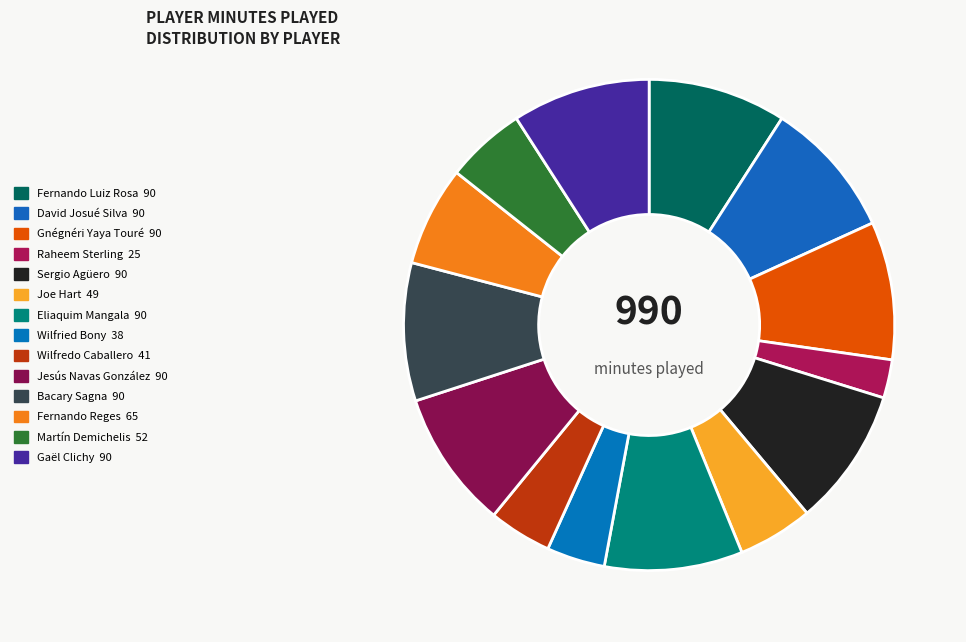

To the nearest percent, what is the difference between the largest and smallest slice percentages?

7%